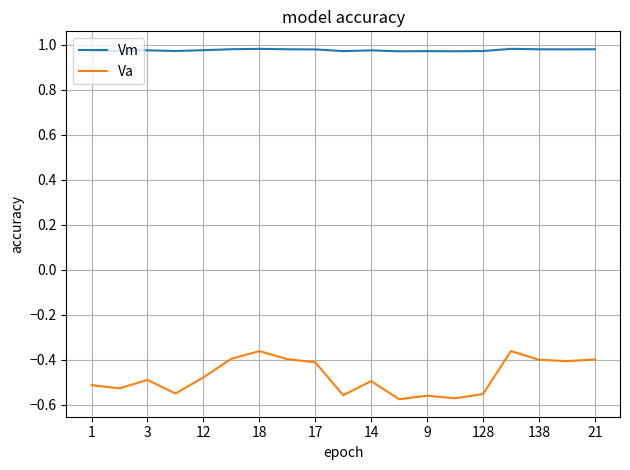

True or false: Va and Vm intersect in this chart.

False